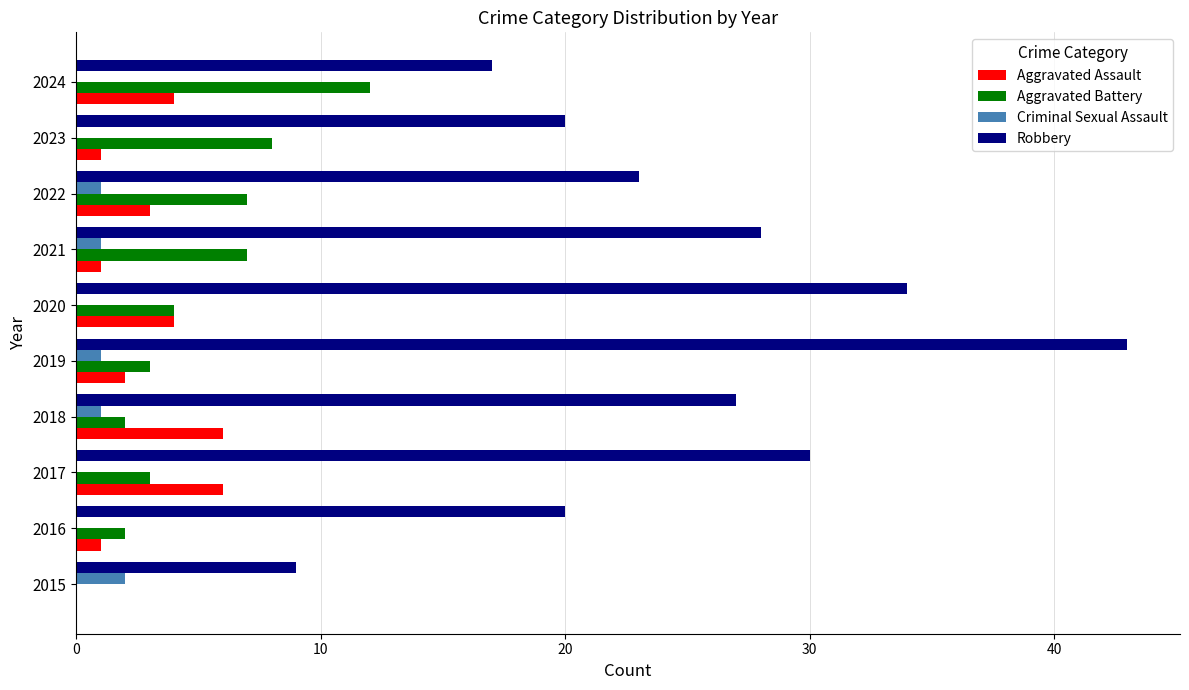

What is the sum of all Aggravated Assault values?

28